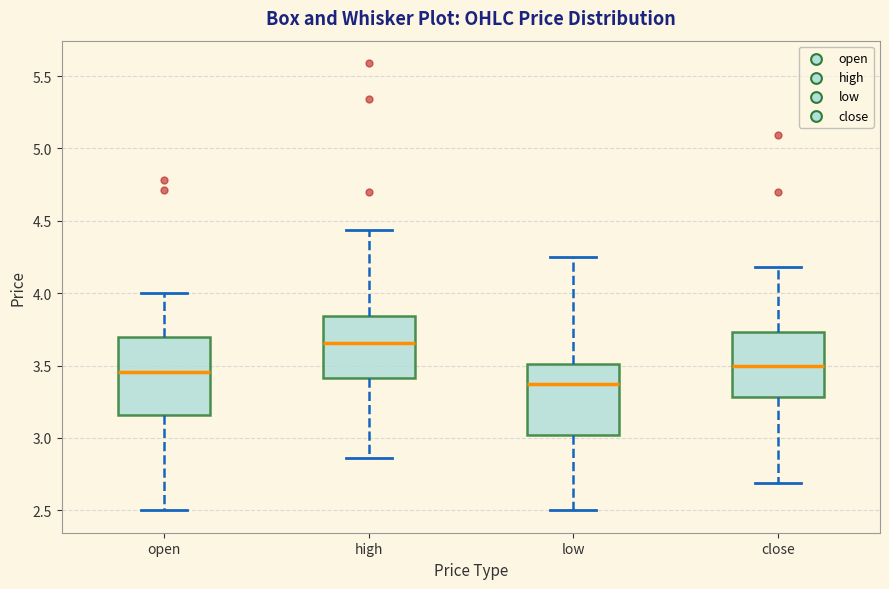

Where does the lower whisker of the box for high end on the y-axis? The values are not printed on the chart, so give them approximately, as read against the axis.

2.85